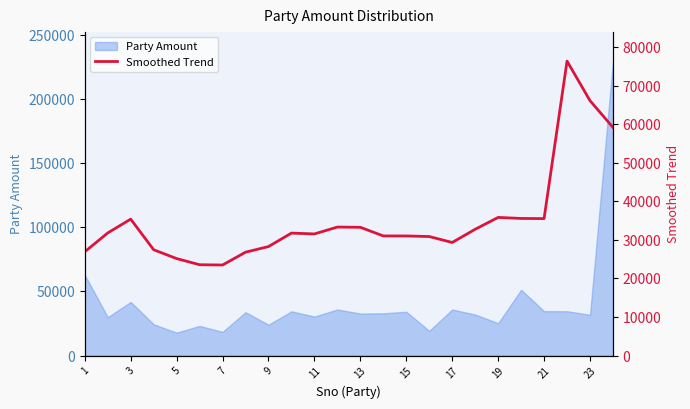

What is the minimum value for Party Amount?

17896